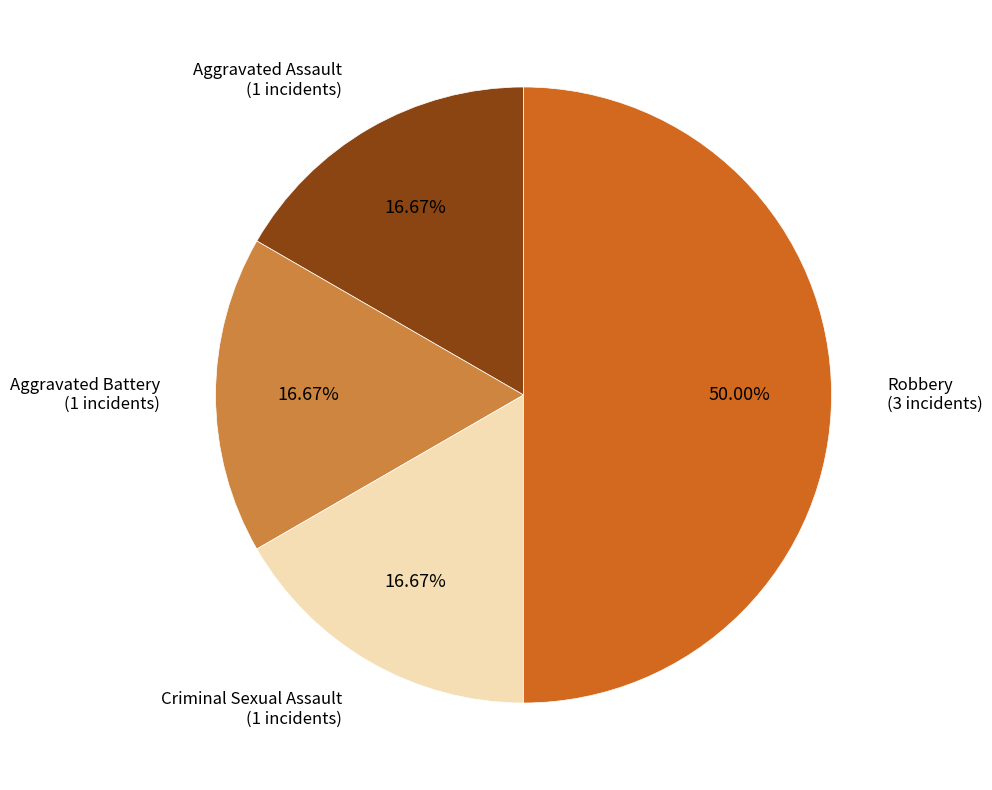

To the nearest percent, what portion does Criminal Sexual Assault represent?

17%